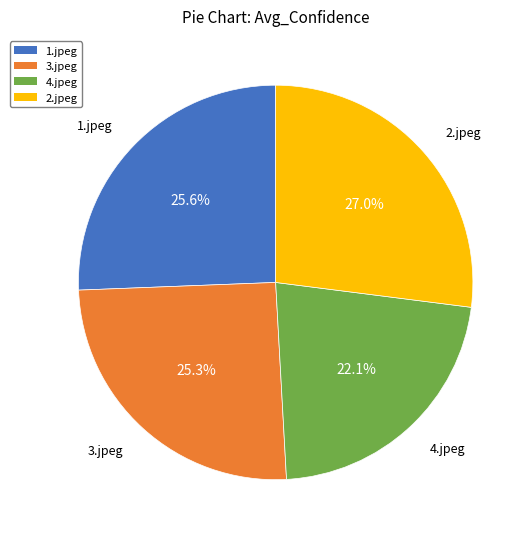

The 1.jpeg slice represents 33% of the pie. True or false?

False